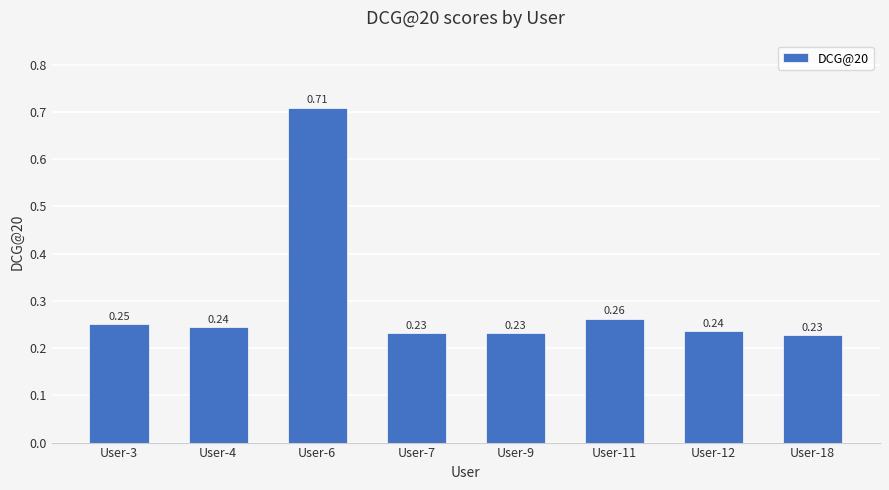

Count the number of categories in the chart.

8